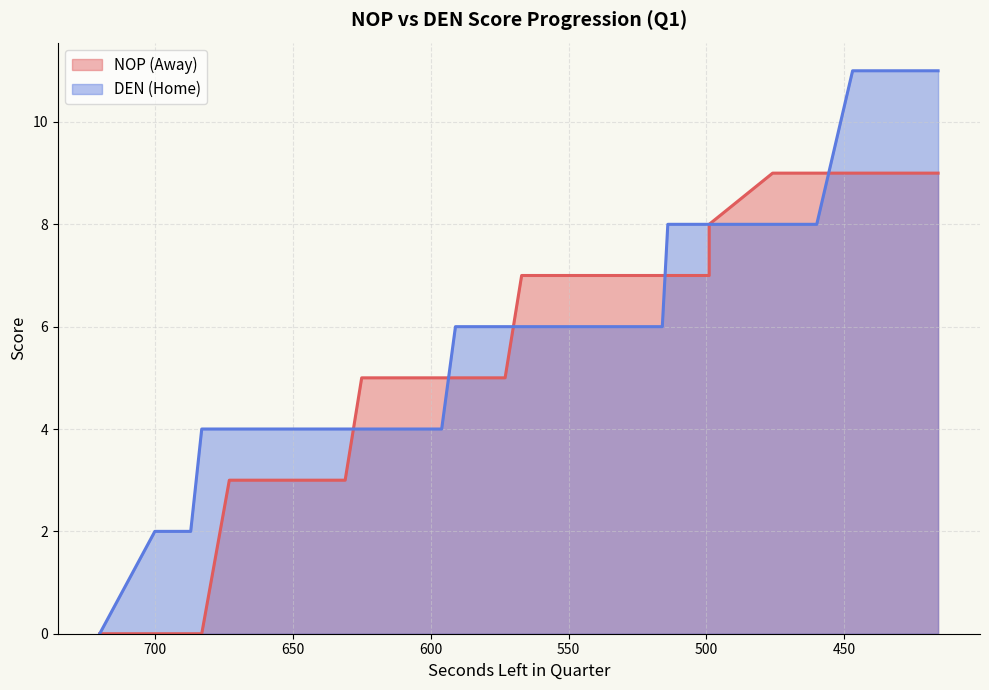

How many positive values does the AwayScore series have?

36